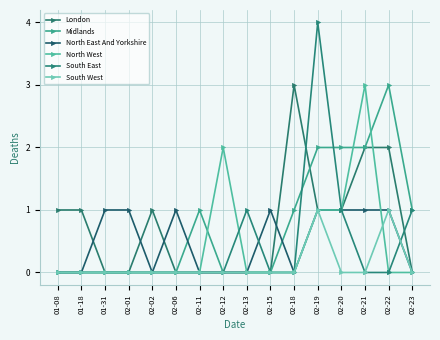

Reading left to right, what are all the values shown in this chart?

London: 01-08=1	01-18=1	01-31=0	02-01=0	02-02=1	02-06=0	02-11=0	02-12=0	02-13=0	02-15=0	02-18=3	02-19=1	02-20=1	02-21=2	02-22=2	02-23=0
Midlands: 01-08=0	01-18=0	01-31=0	02-01=0	02-02=0	02-06=0	02-11=1	02-12=0	02-13=0	02-15=0	02-18=1	02-19=2	02-20=2	02-21=2	02-22=3	02-23=1
North East And Yorkshire: 01-08=0	01-18=0	01-31=1	02-01=1	02-02=0	02-06=1	02-11=0	02-12=0	02-13=0	02-15=1	02-18=0	02-19=1	02-20=1	02-21=1	02-22=1	02-23=0
North West: 01-08=0	01-18=0	01-31=0	02-01=0	02-02=0	02-06=0	02-11=0	02-12=2	02-13=0	02-15=0	02-18=0	02-19=1	02-20=1	02-21=3	02-22=0	02-23=0
South East: 01-08=0	01-18=0	01-31=0	02-01=0	02-02=0	02-06=0	02-11=0	02-12=0	02-13=1	02-15=0	02-18=0	02-19=4	02-20=1	02-21=0	02-22=0	02-23=1
South West: 01-08=0	01-18=0	01-31=0	02-01=0	02-02=0	02-06=0	02-11=0	02-12=0	02-13=0	02-15=0	02-18=0	02-19=1	02-20=0	02-21=0	02-22=1	02-23=0